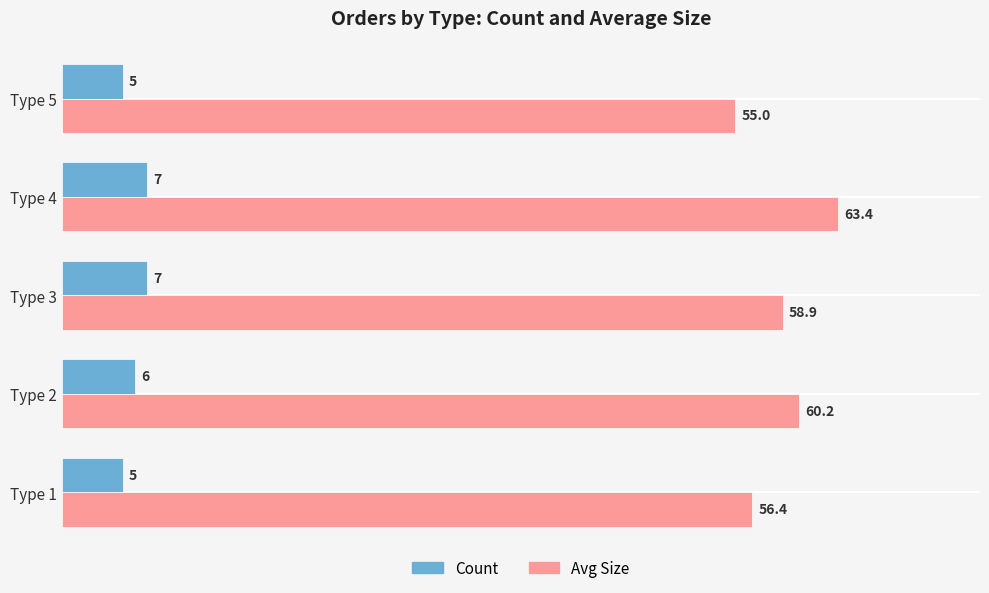

What is the average value of the Count series?

6.0